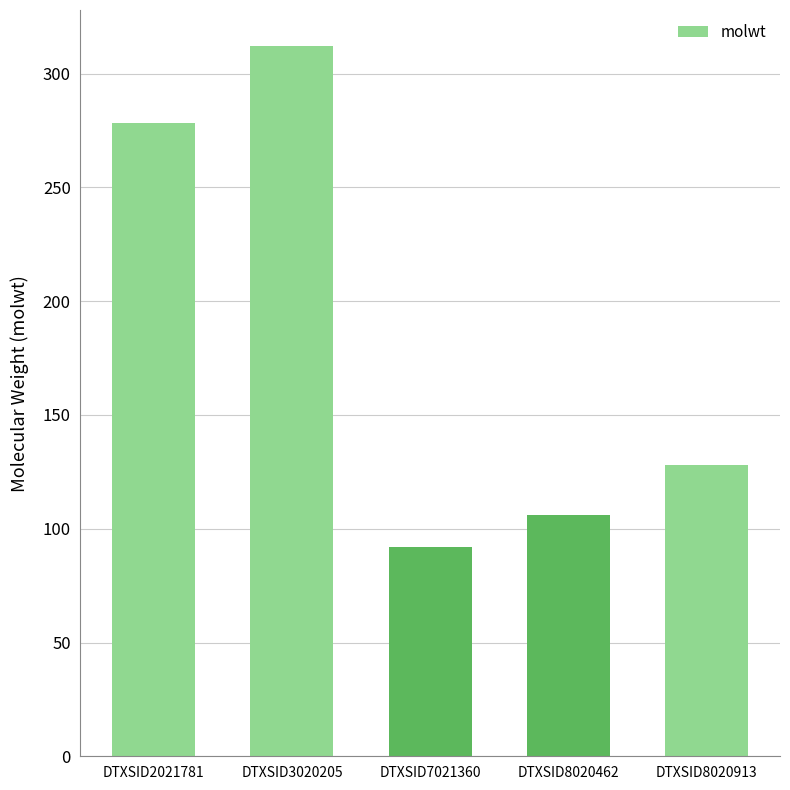

What is the value of the 4th bar from the left?

106.1